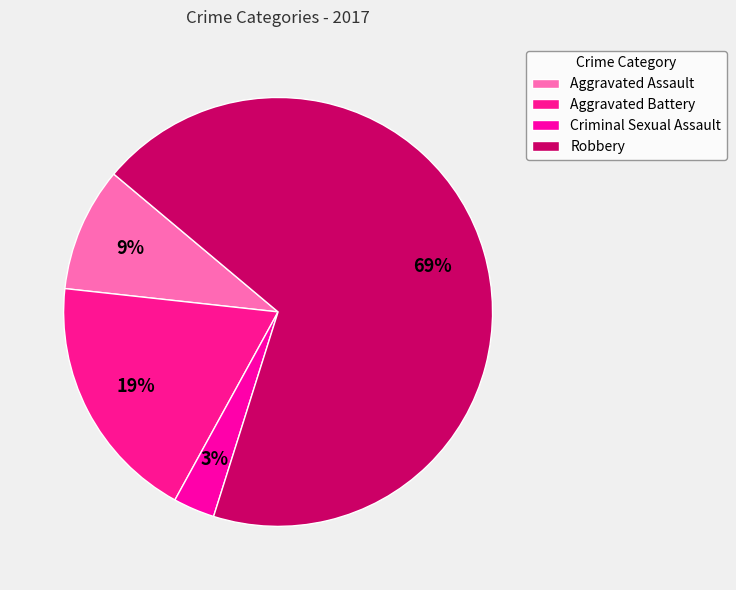

What percentage is the Criminal Sexual Assault slice, to the nearest percent?

3%